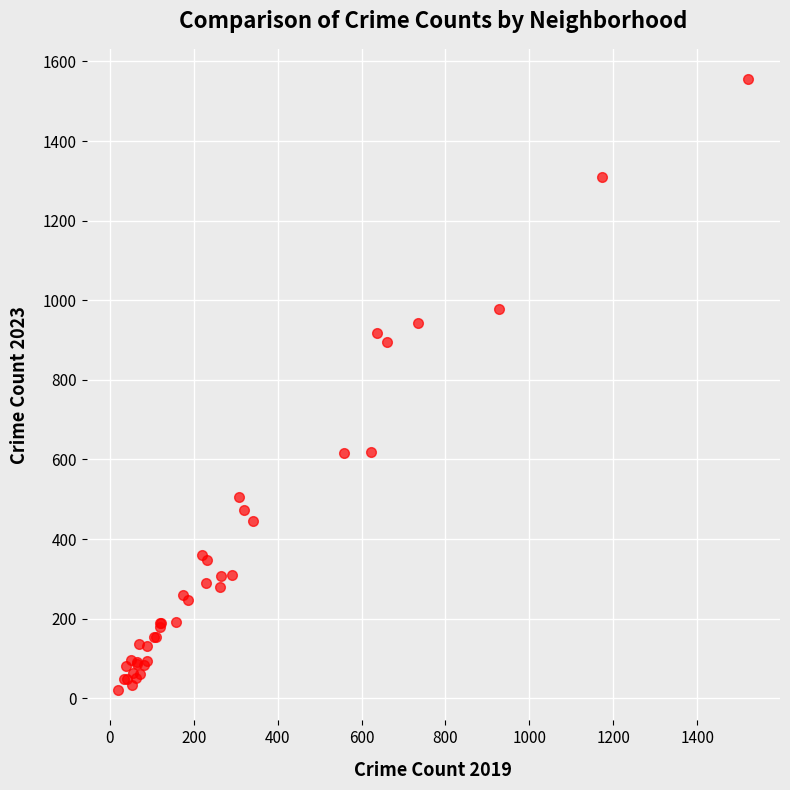

What Y value in the scatter plot is closest to 788?

896